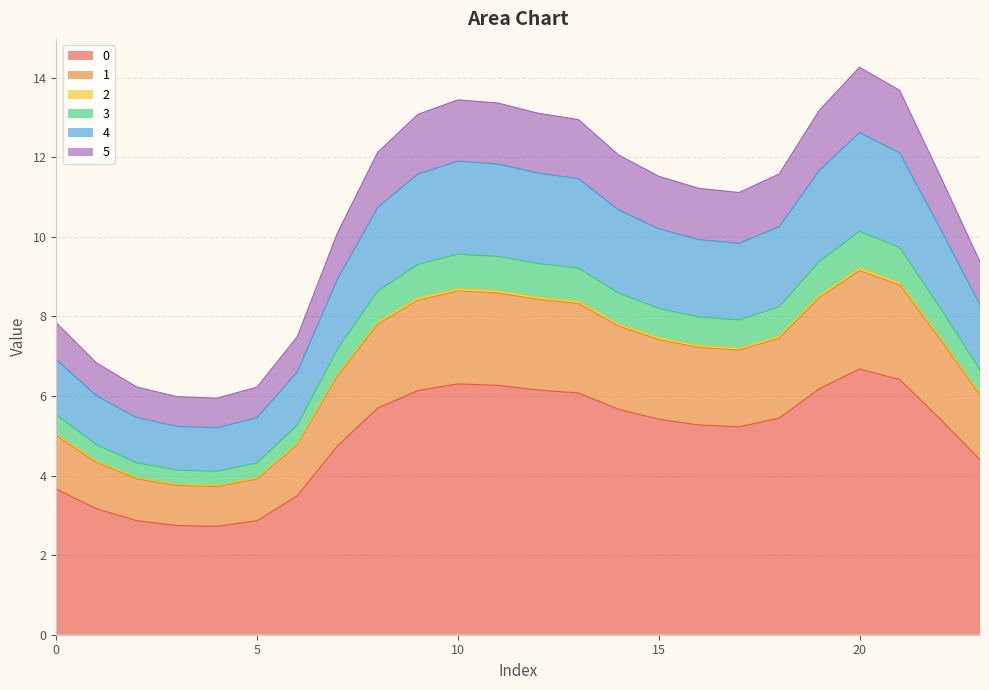

Does the chart display data point markers on the line(s)?

No